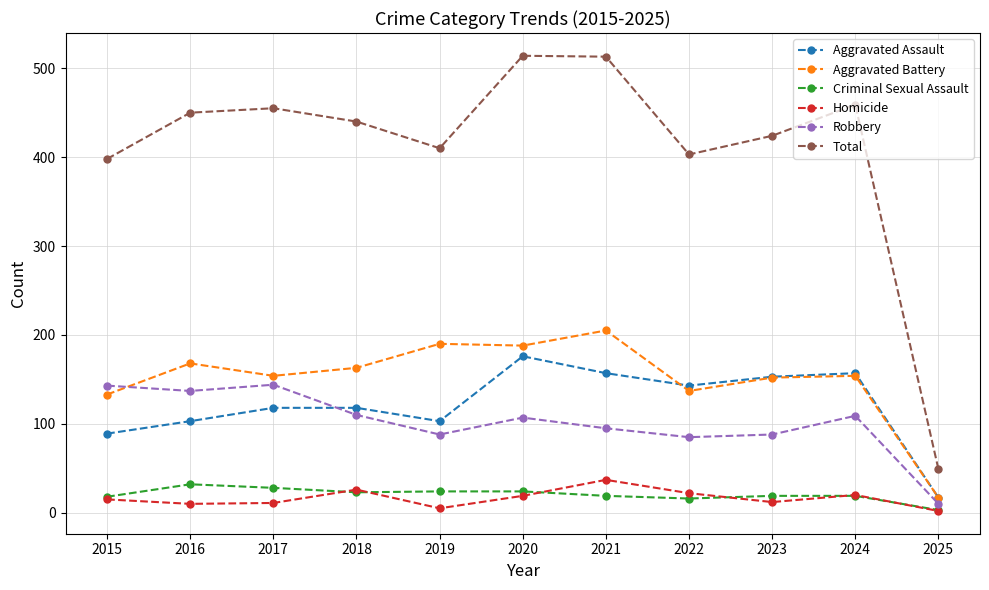

What is the highest value of the Aggravated Assault series?

176